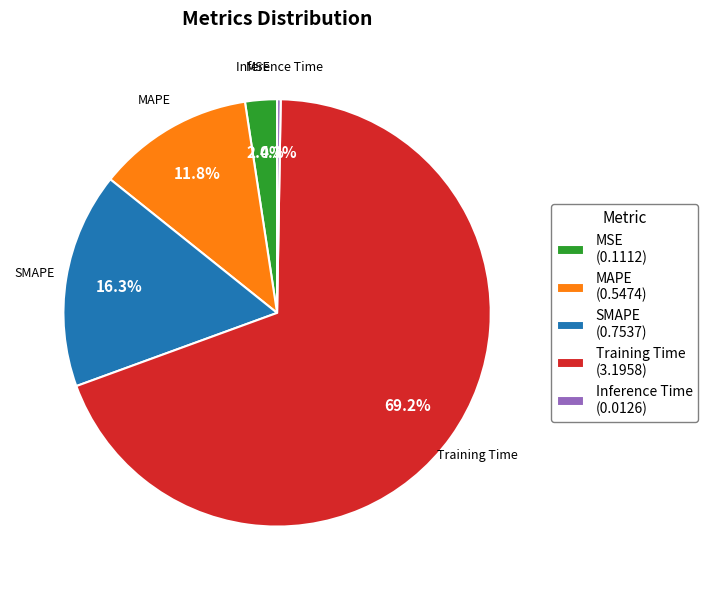

Which slice is the largest?

Training Time